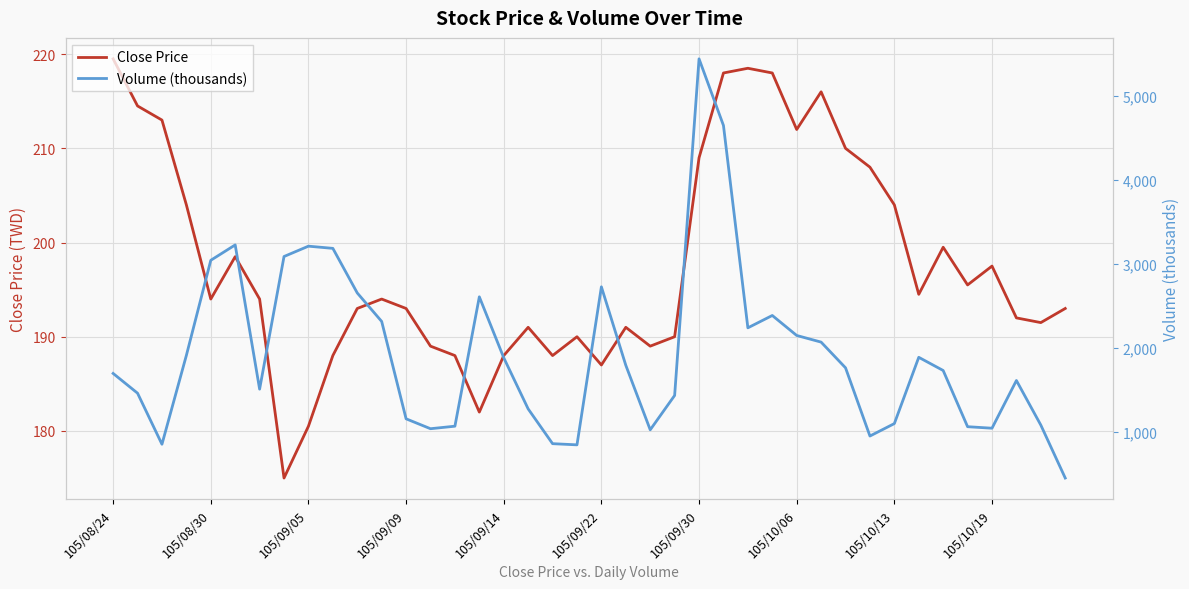

Which category has the highest value in the Close Price series?

105/08/24